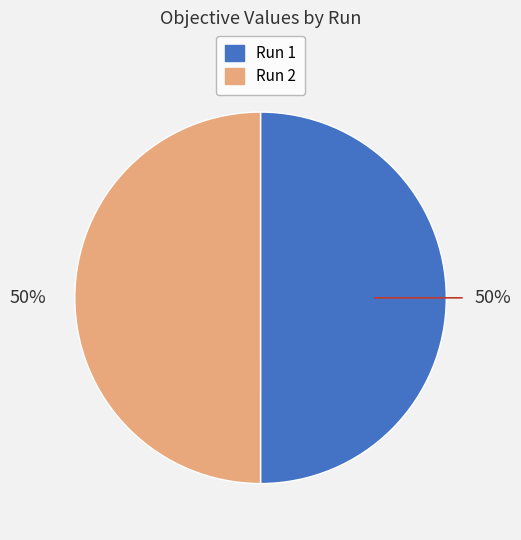

Is it true that Run 1 is 50% of the pie?

True